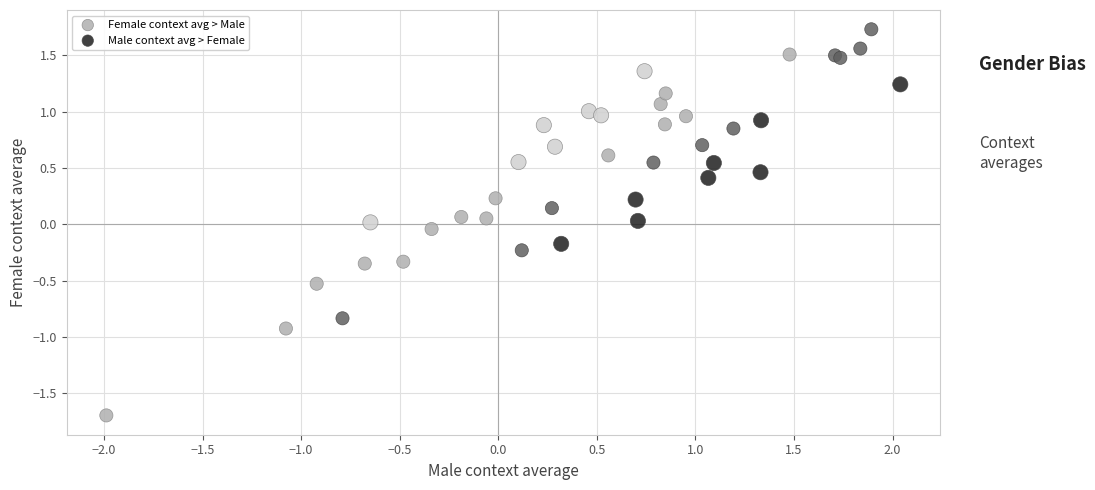

Which series reaches the minimum Y coordinate?

Female context avg > Male